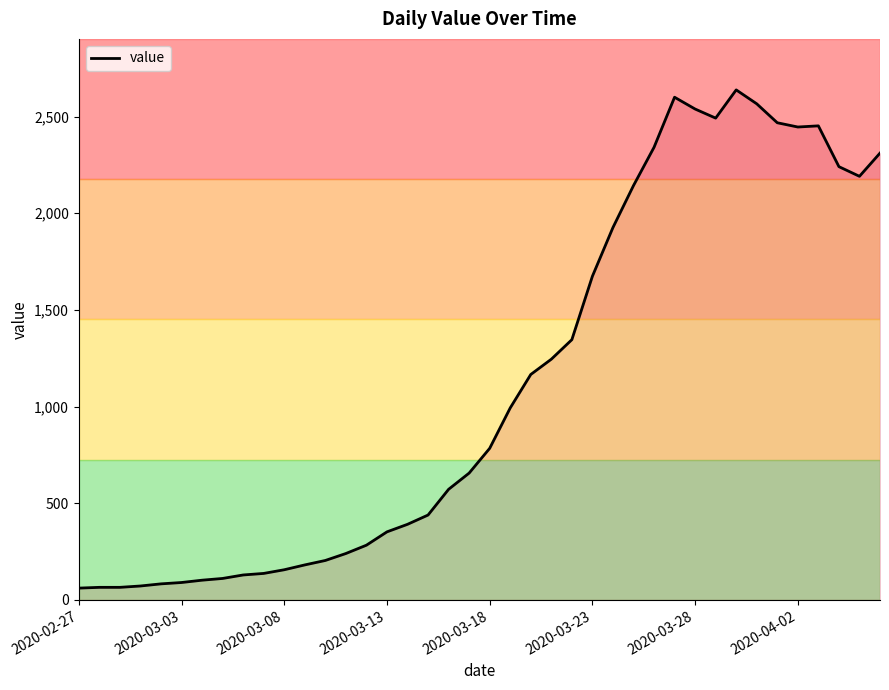

How many categories are shown in the chart?

40